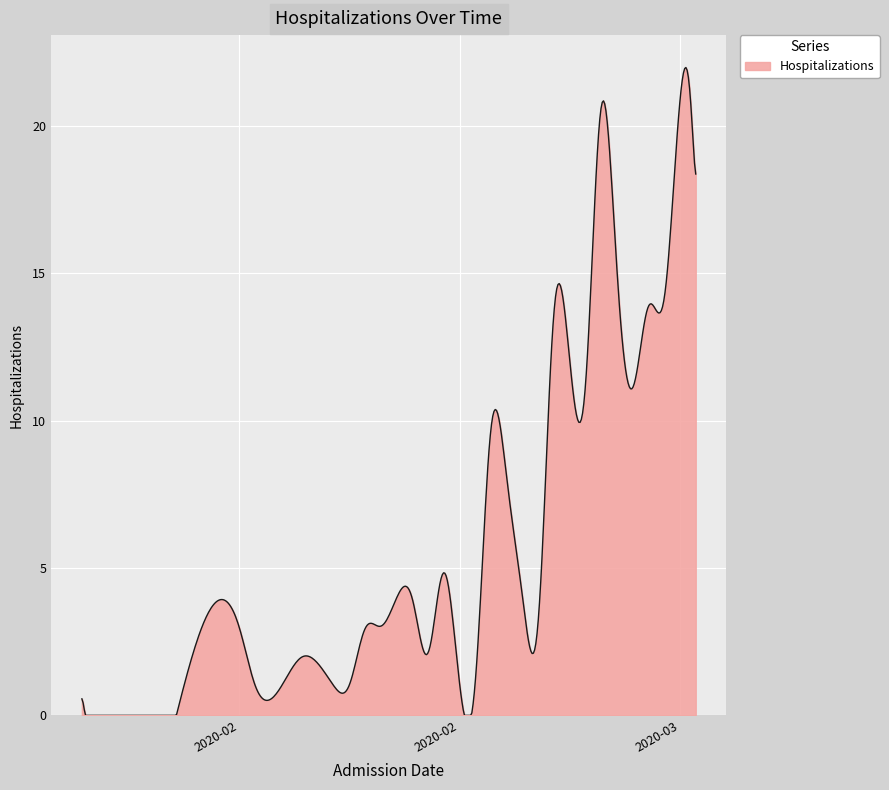

What is the greatest value displayed?

22.0